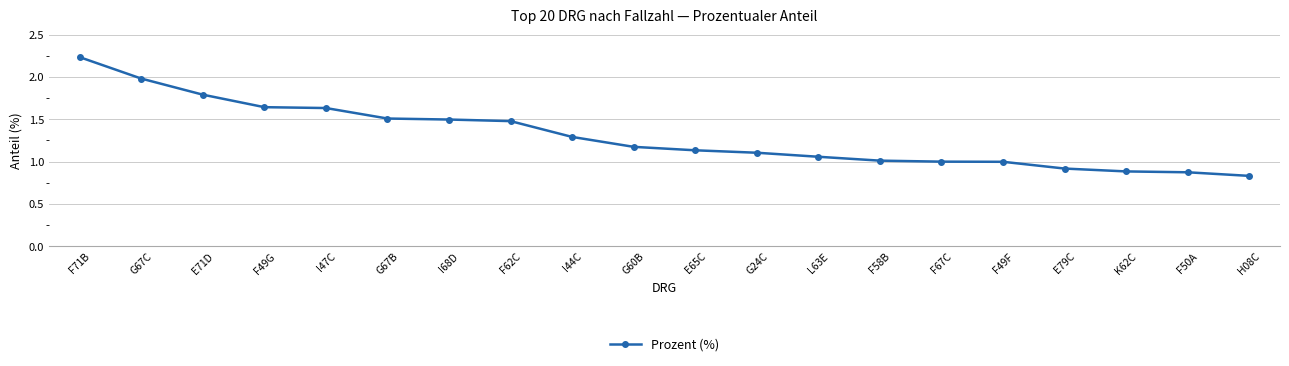

Which category has the highest value across all series?

F71B